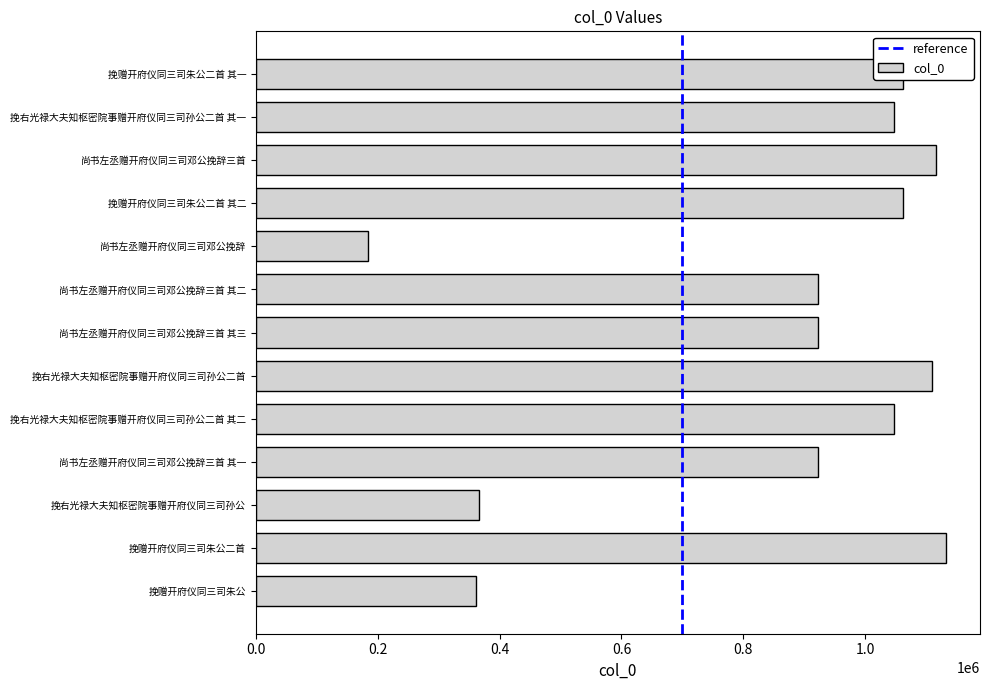

Which has a higher value, 尚书左丞赠开府仪同三司邓公挽辞三首 其三 or 挽右光禄大夫知枢密院事赠开府仪同三司孙公?

尚书左丞赠开府仪同三司邓公挽辞三首 其三